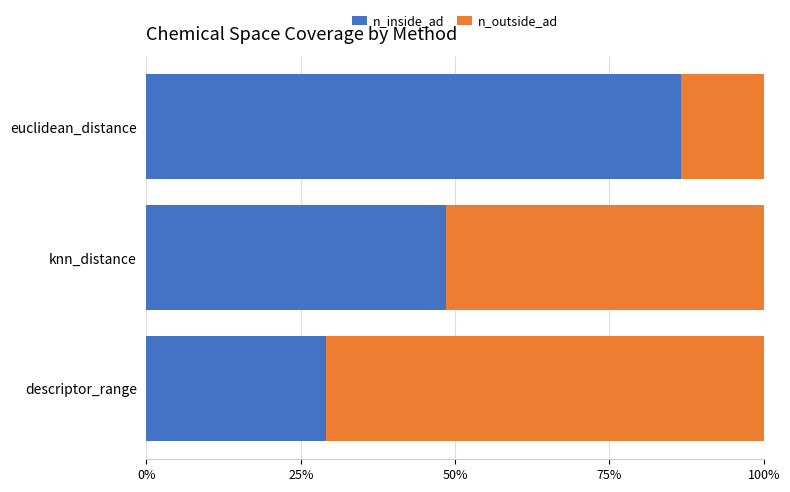

Is it true that n_inside_ad equals 127.4 at euclidean_distance?

False